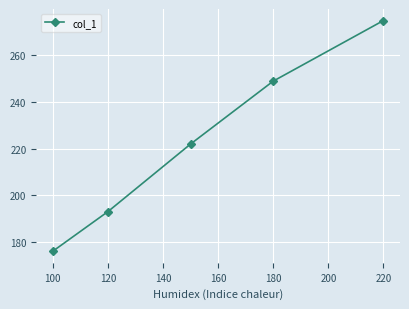

Reading right to left, extract all data points from this chart.

275	249	222	193	176